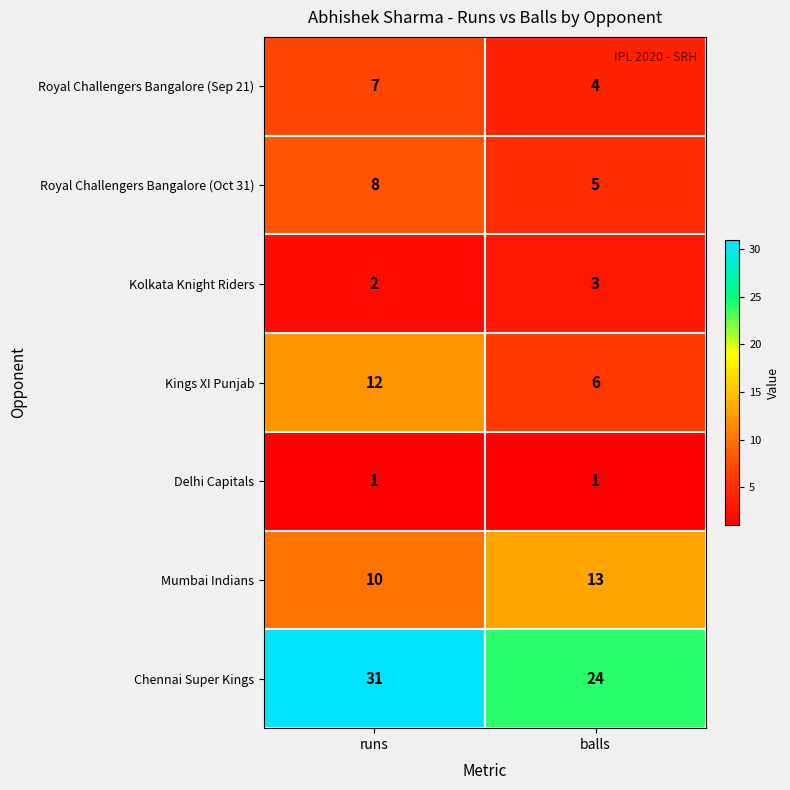

At which category is the sum across all series the highest?

runs